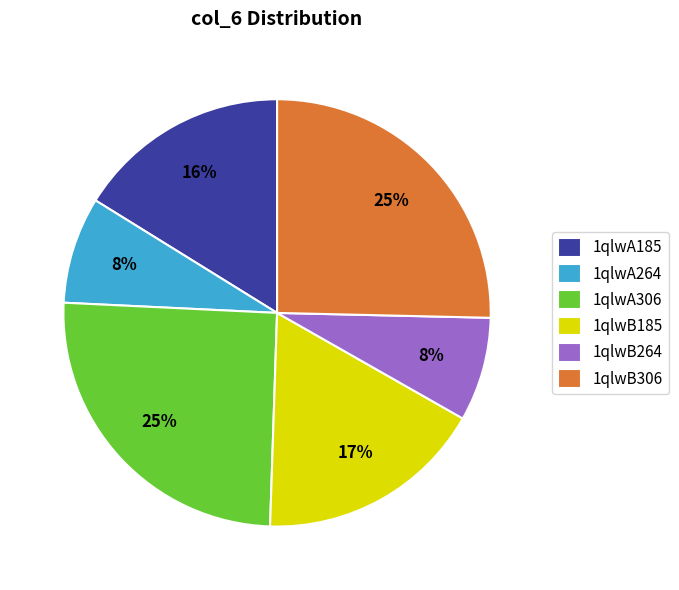

Combined, do 1qlwA306 and 1qlwB306 account for over 50%?

Yes